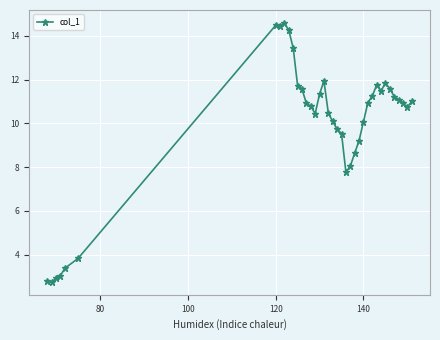

What is the value of the 27th point from the left?

10.1